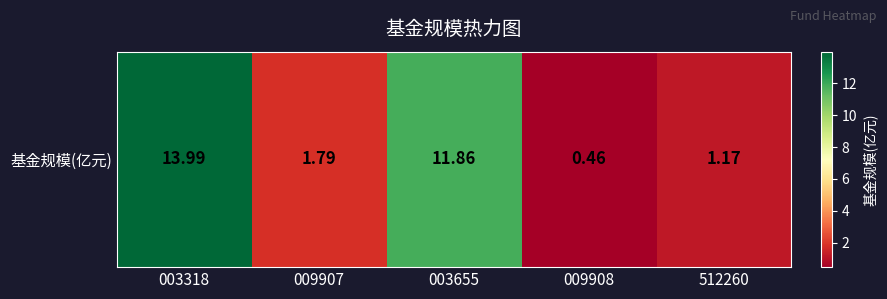

How many data points does each series have?

5